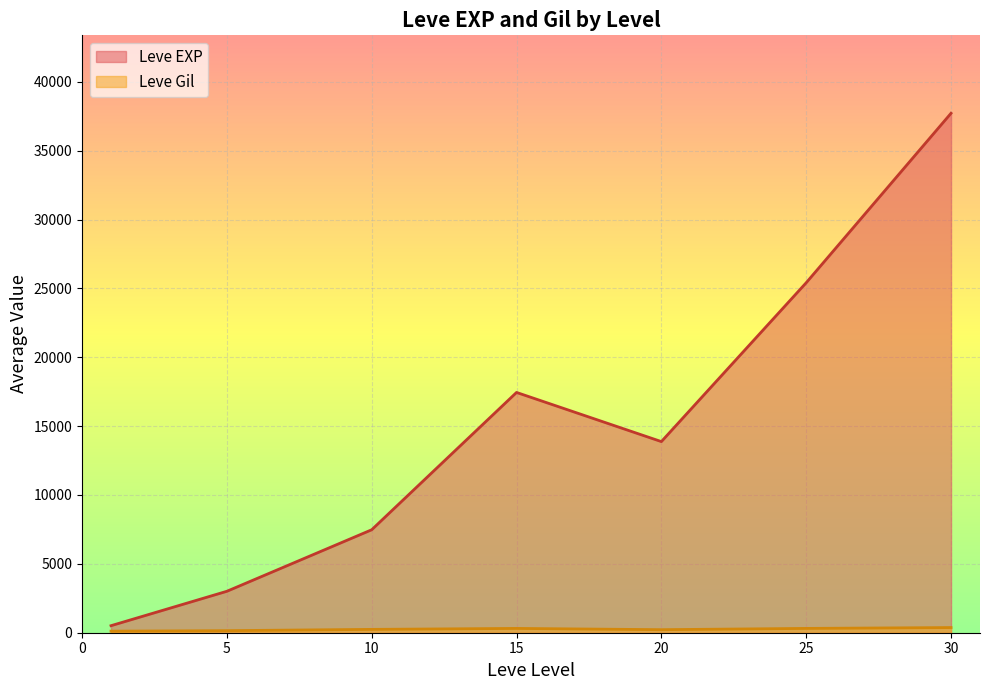

At which category does Leve EXP reach its first local peak?

15